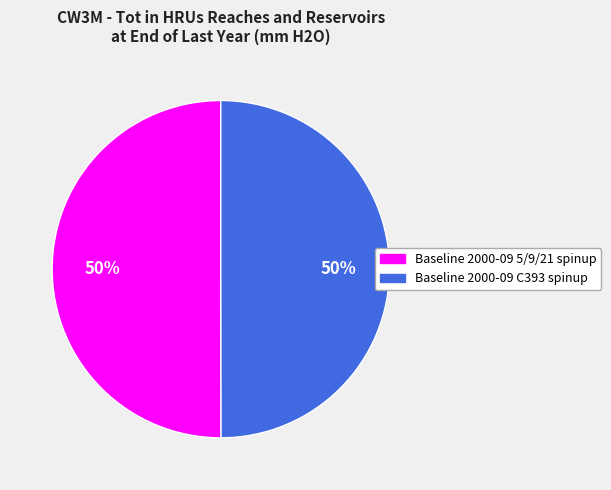

What percentage is the Baseline 2000-09 C393 spinup slice, to the nearest percent?

50%